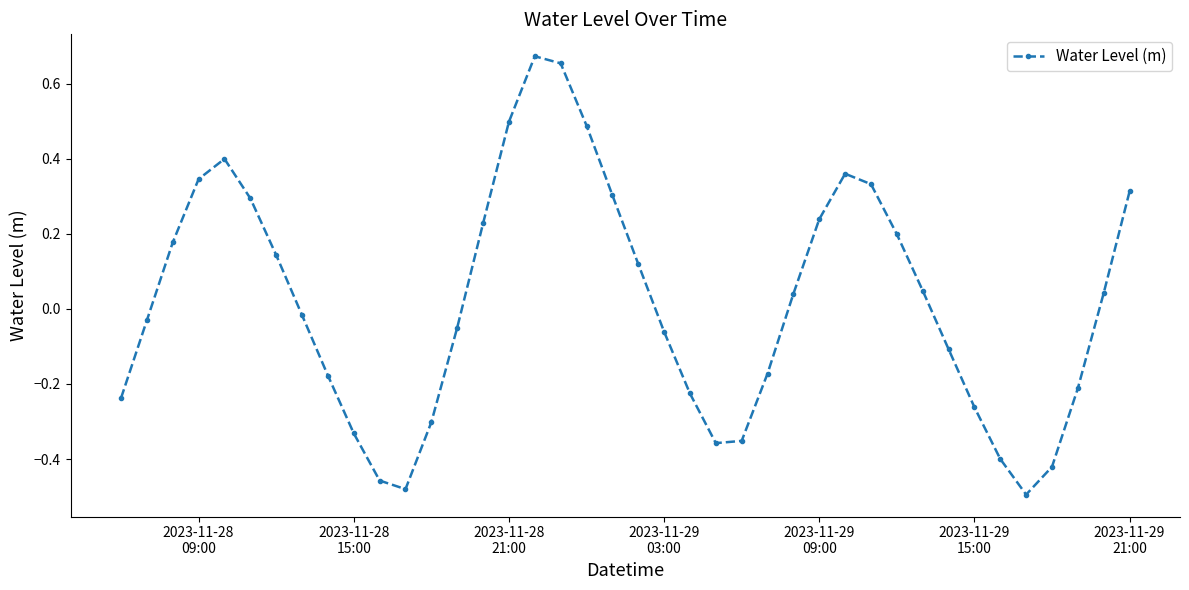

What is the difference between the maximum and minimum values?

1.2